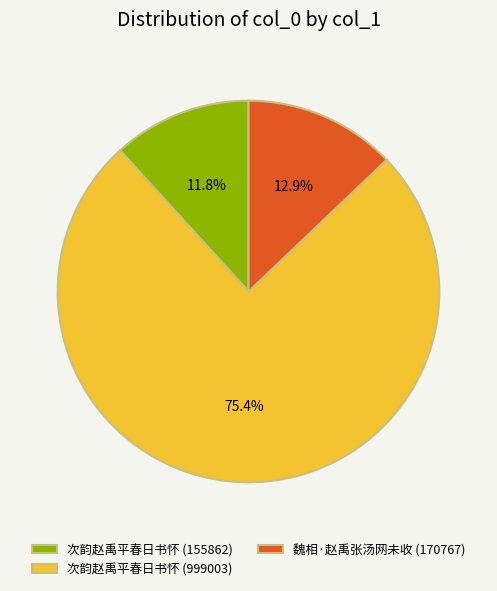

Which slice is the smallest?

次韵赵禹平春日书怀 (155862)